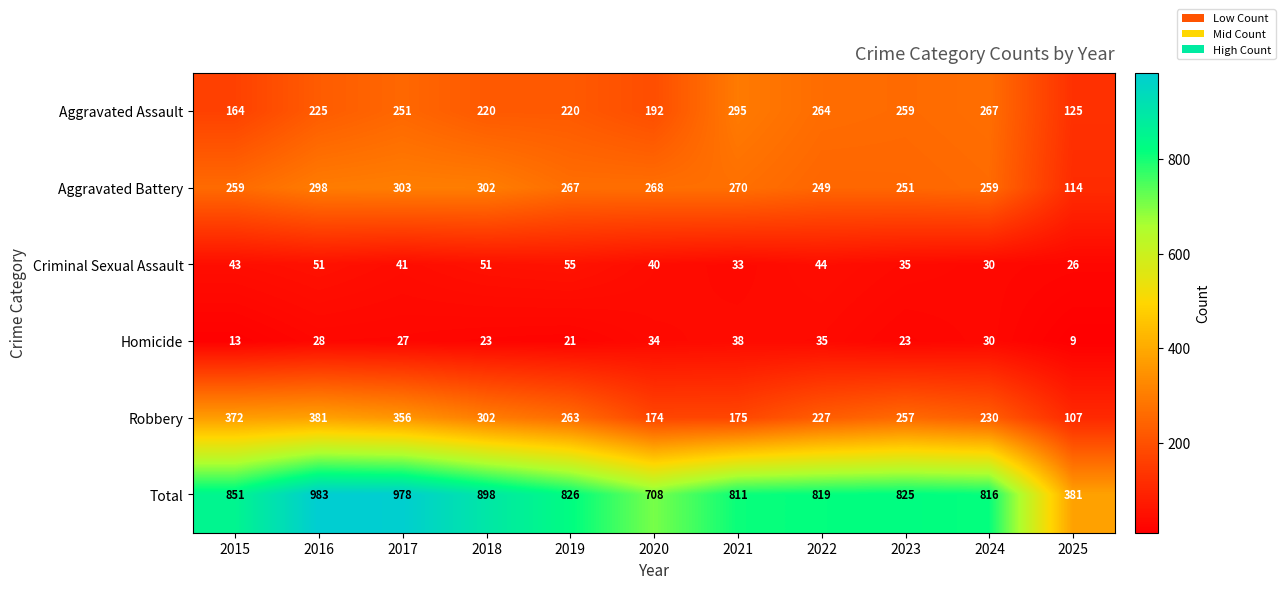

What is the difference between the Robbery values at 2023 and 2016?

124